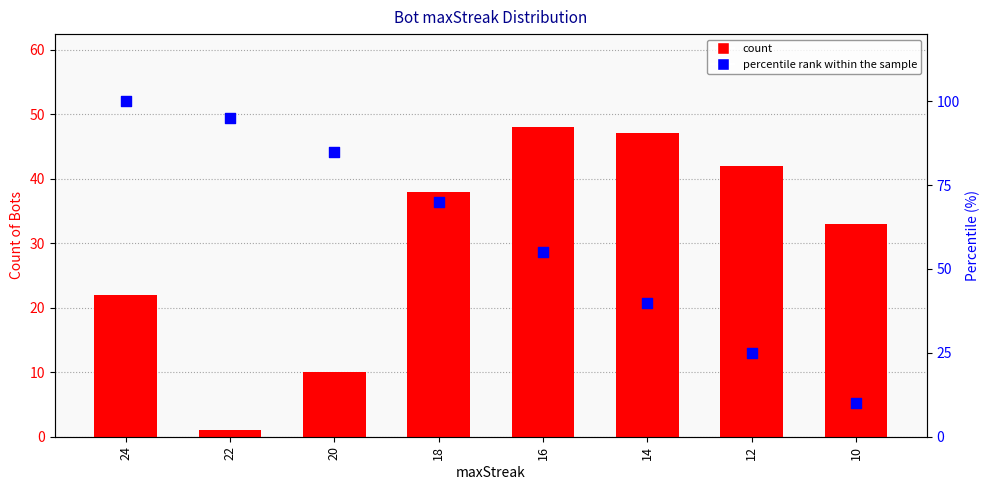

Which series has the largest total across all categories?

Percentile rank within the sample